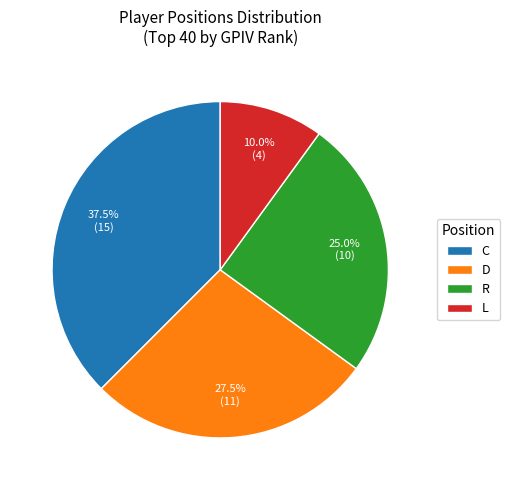

Combined, what portion of the pie is L and C?

47.5%